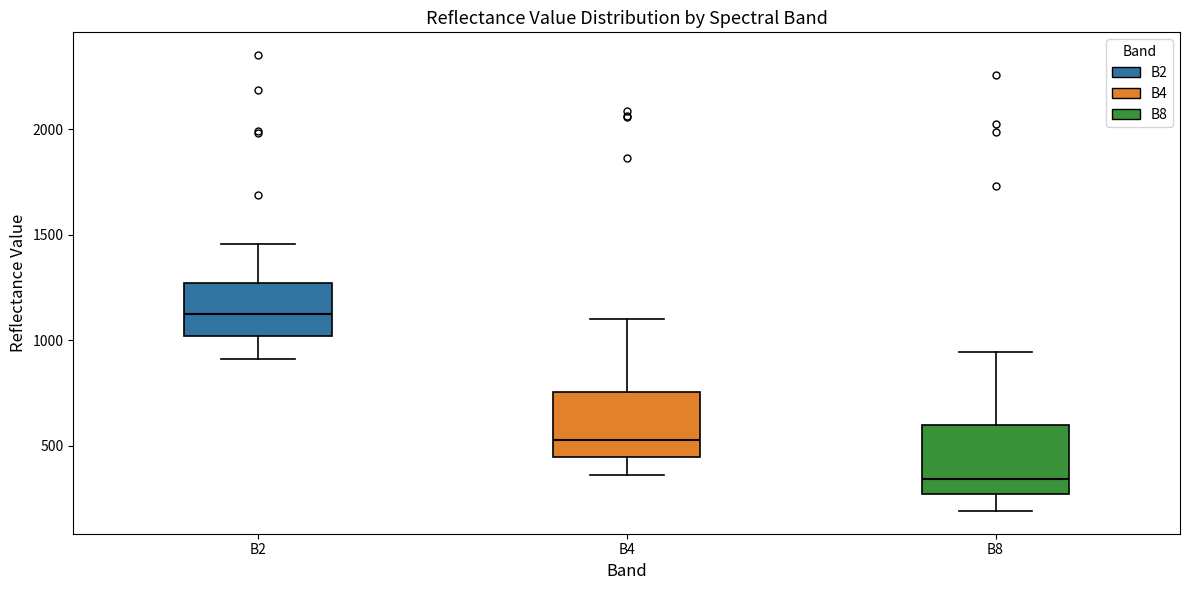

Which box has the highest median line?

B2